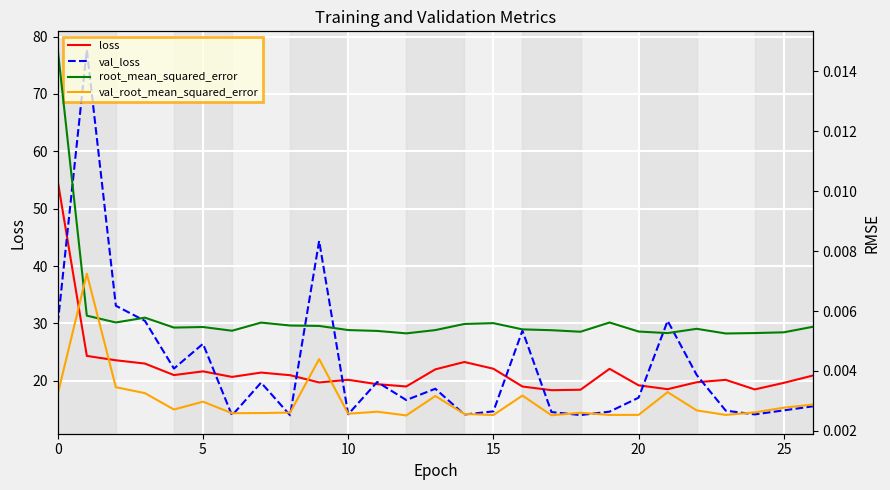

How many distinct data groups are displayed?

4